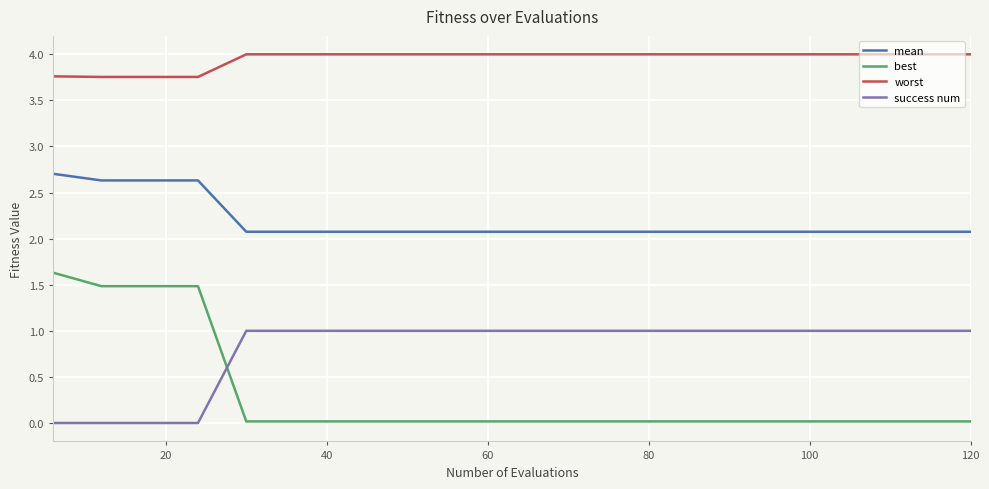

True or false: success num and mean intersect in this chart.

False